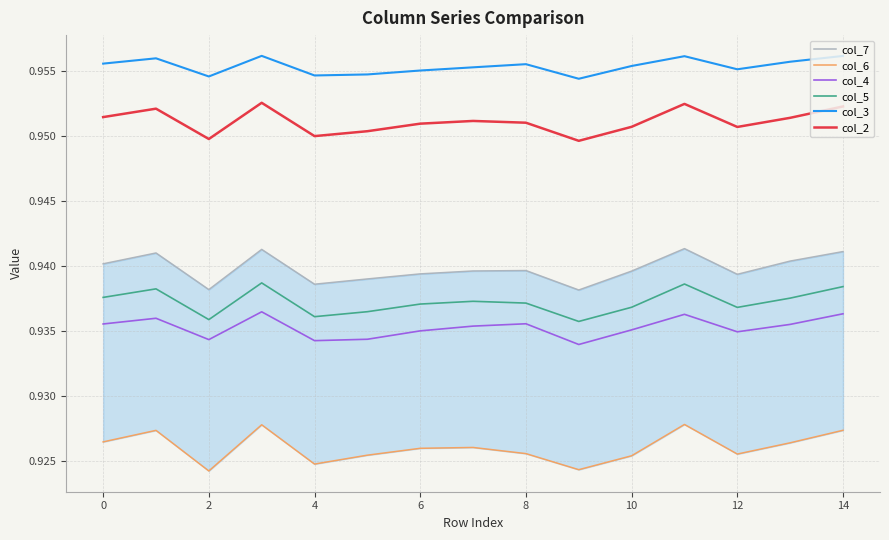

At how many categories does at least one series exceed 0?

15